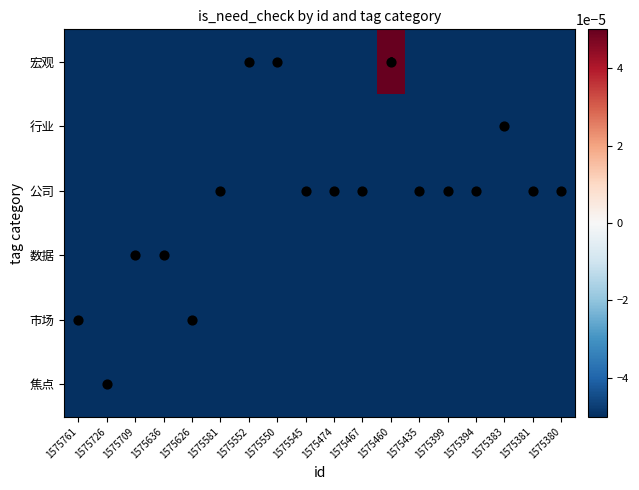

Which category has the highest value in the 宏观 series?

1575460